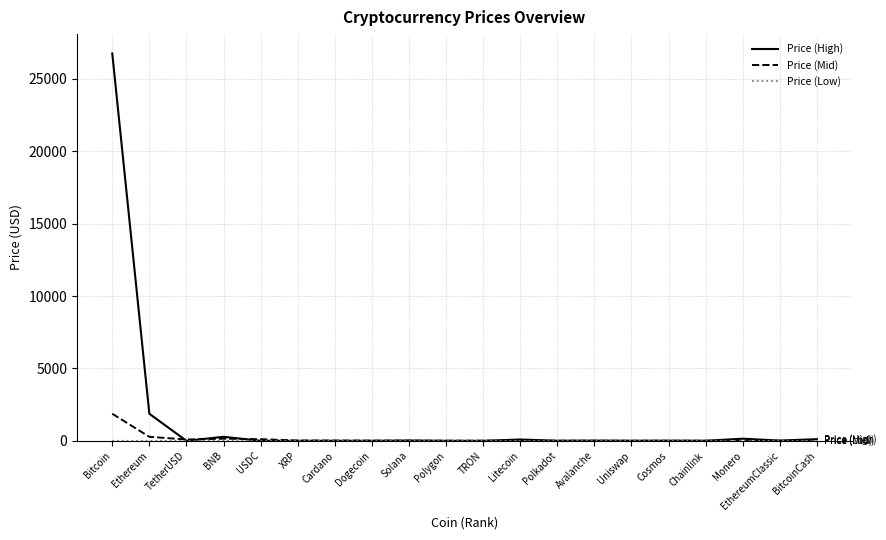

At which category does Price (High) reach its first local valley?

TetherUSD